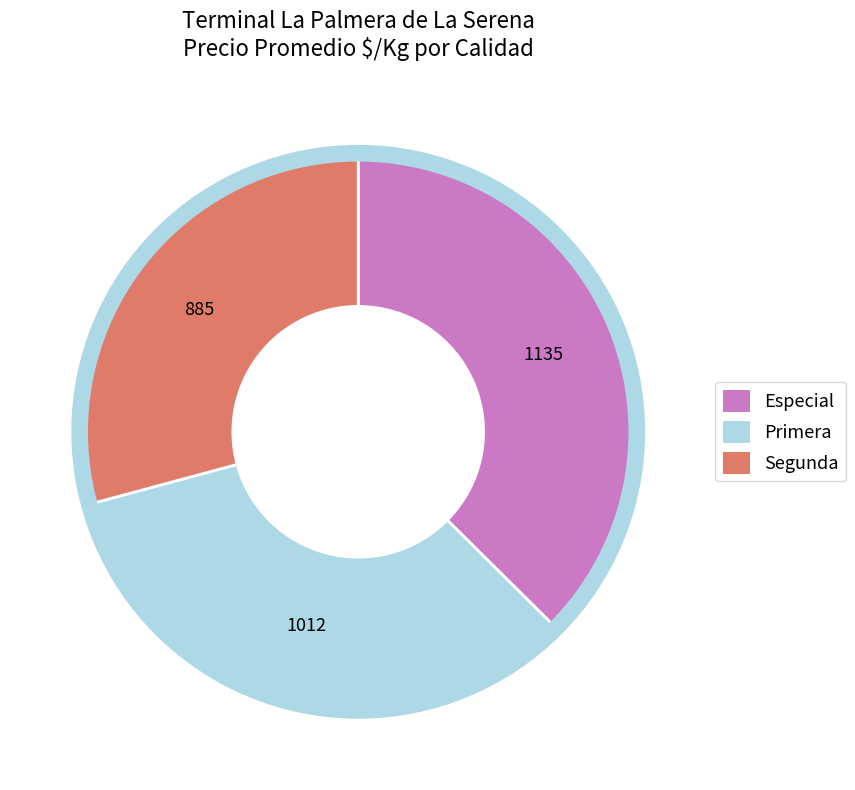

Is the sum of Especial and Primera greater than half?

Yes